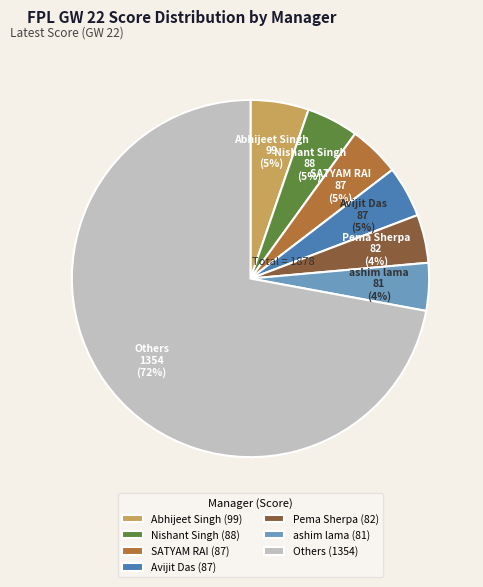

Which has a higher value, Others (1354) or Nishant Singh (88)?

Others (1354)